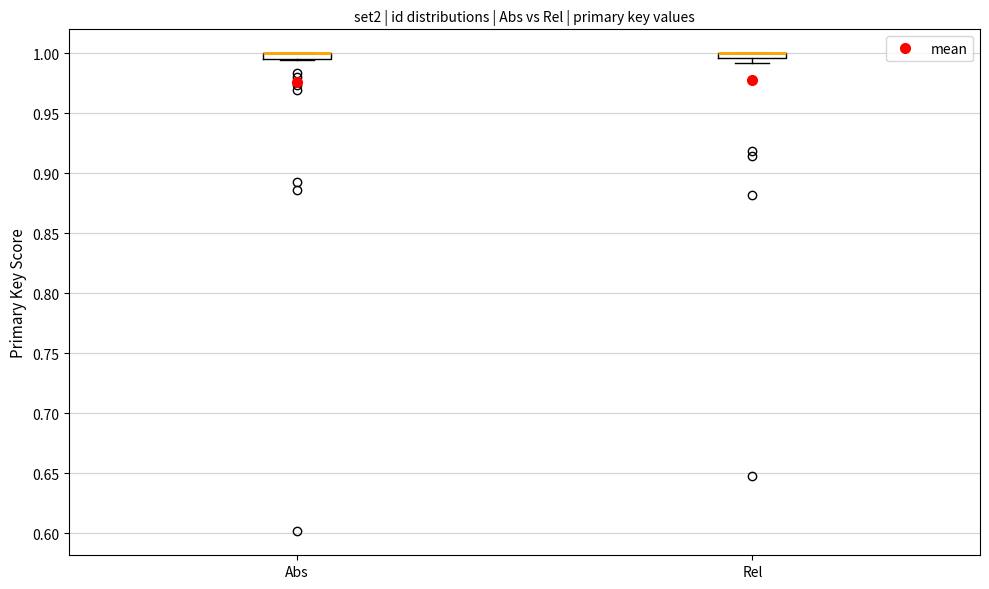

Where is the upper edge of the box for Rel on the y-axis? The values are not printed on the chart, so give them approximately, as read against the axis.

1.000